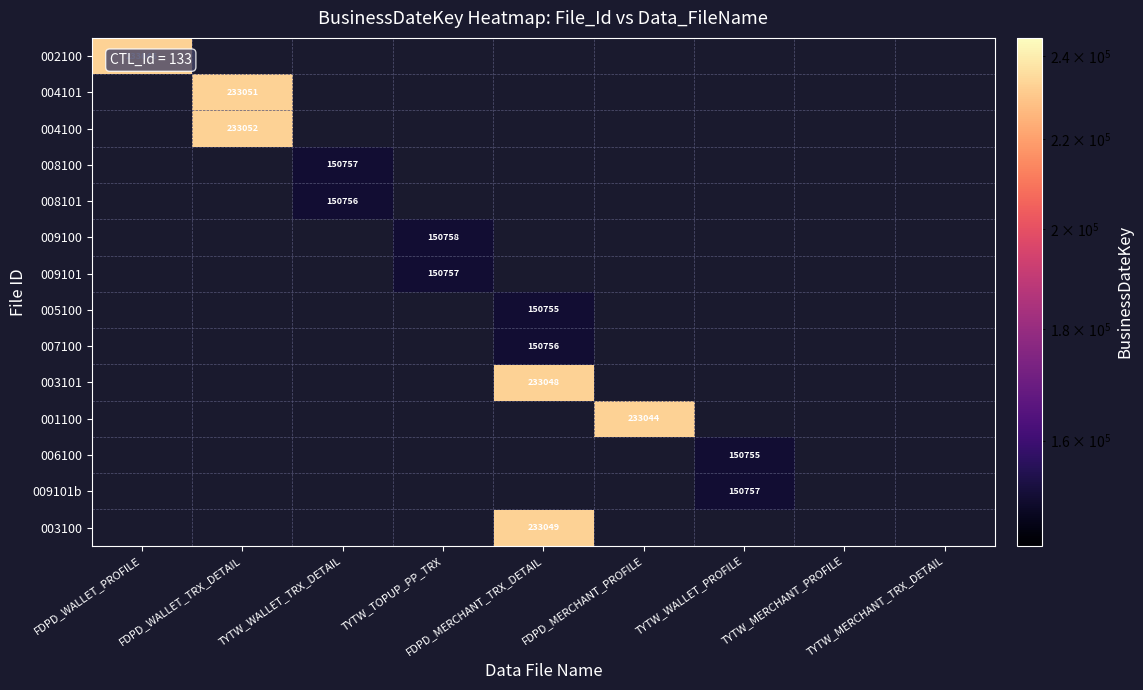

At how many categories does at least one series exceed 170320?

4